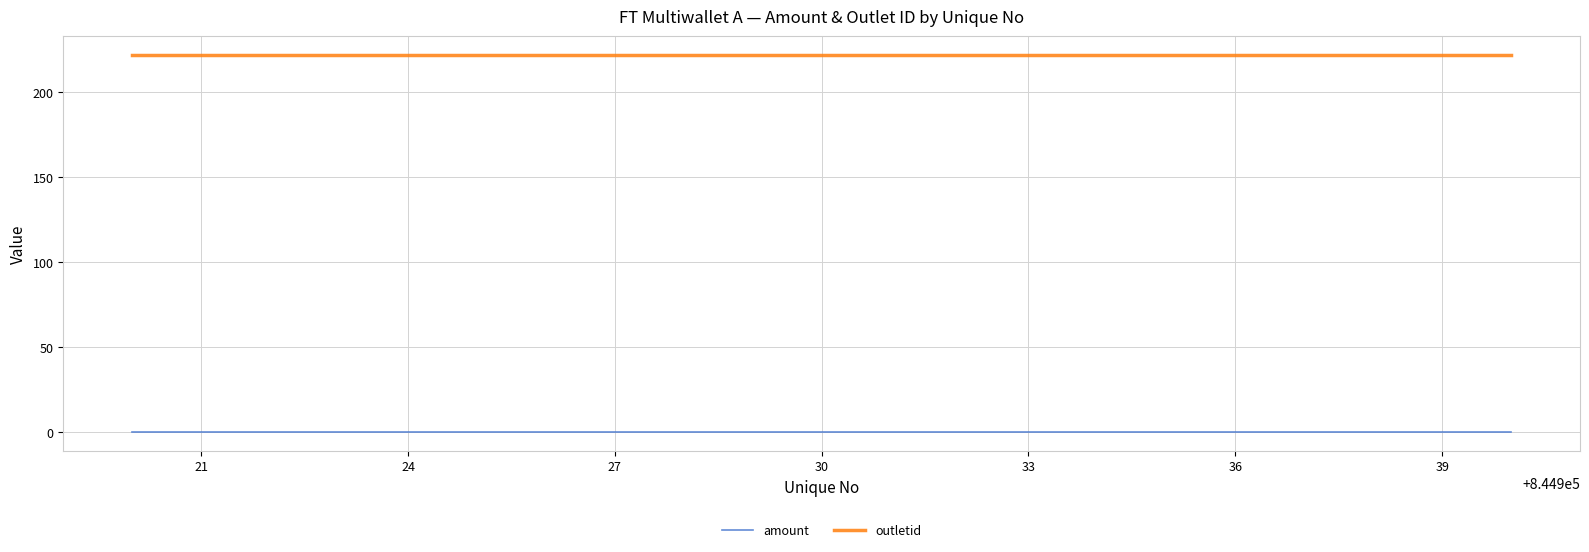

True or false: outletid and amount cross at least once.

False